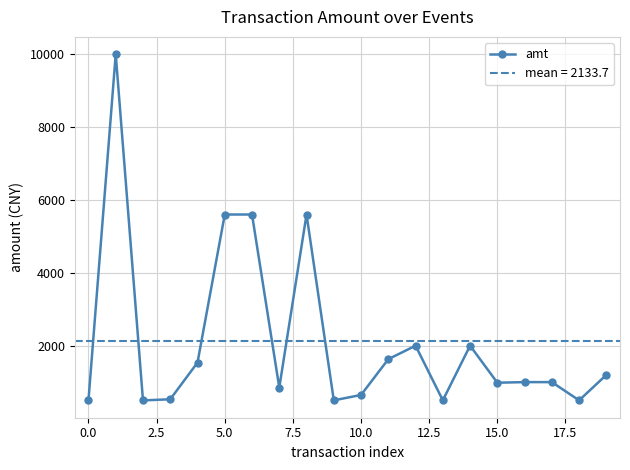

What is the value of the 17th point from the left?

1000.0